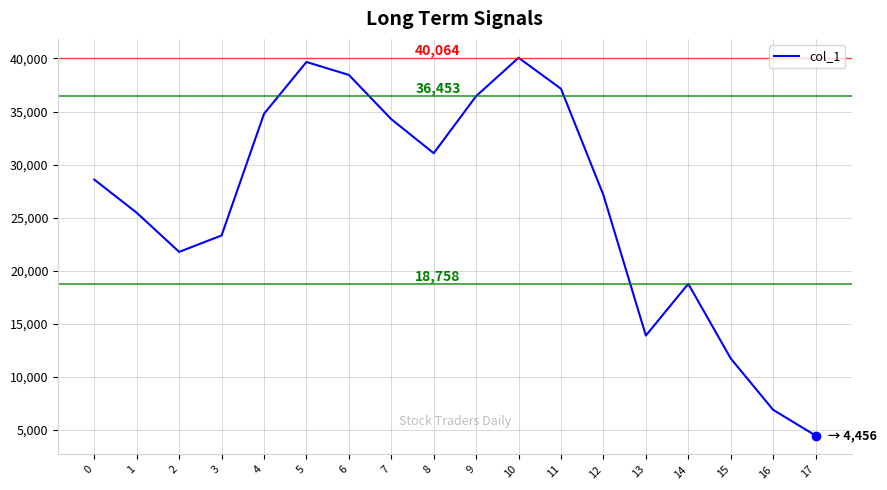

What is the sum of all values?

473845